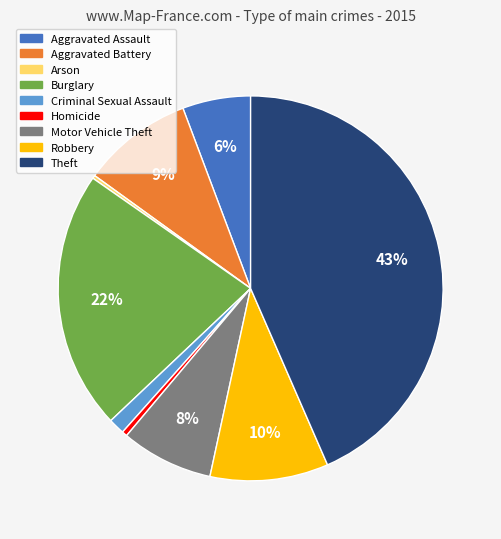

Which slice is the largest?

Theft